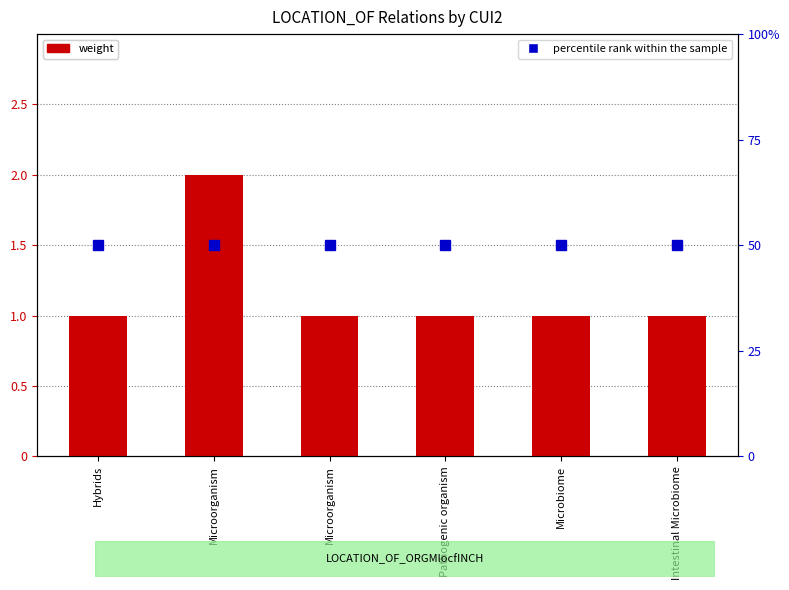

At which category is the sum across all series the highest?

Microorganism